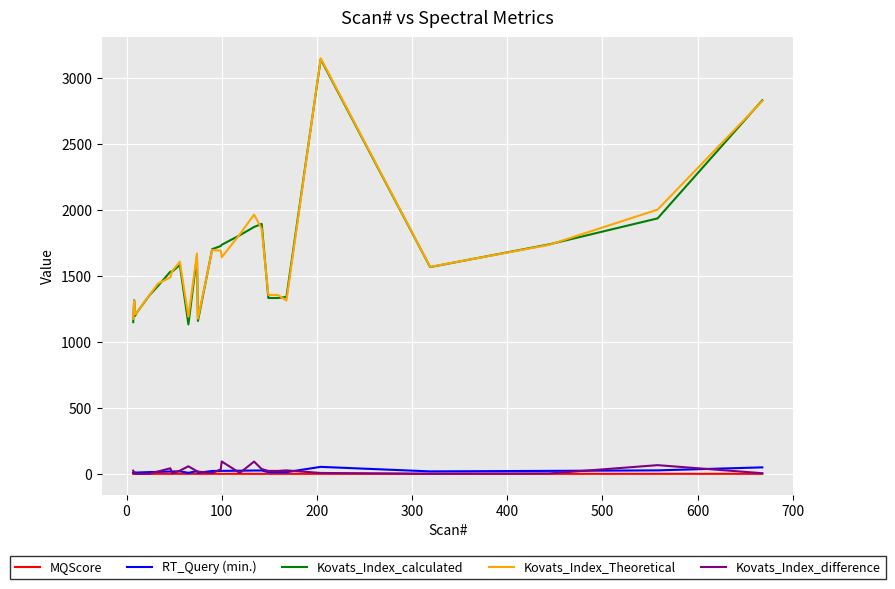

True or false: MQScore and Kovats_Index_calculated cross at least once.

False